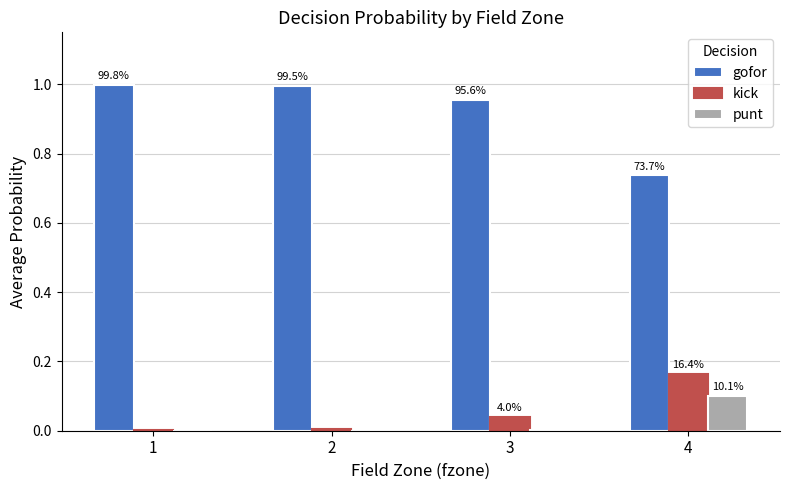

Which category has the highest value in the punt series?

4